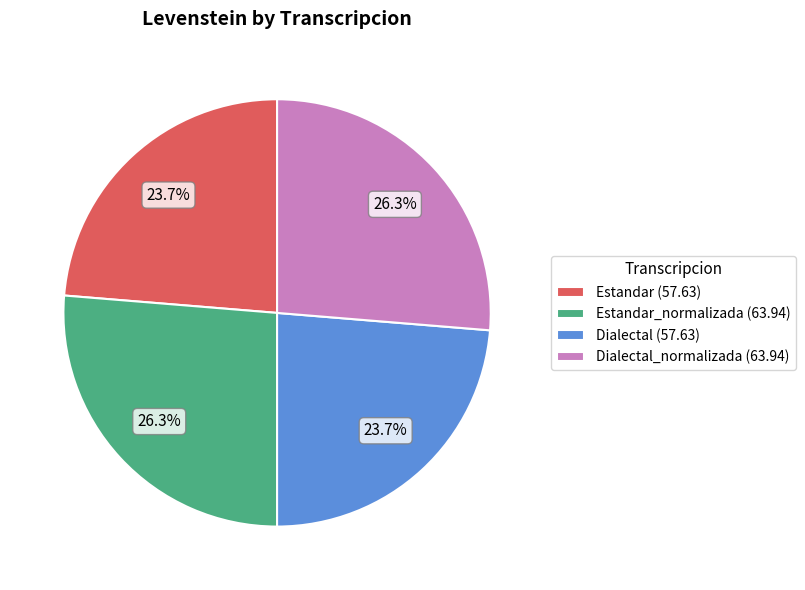

Which has a higher value, Dialectal_normalizada (63.94) or Dialectal (57.63)?

Dialectal_normalizada (63.94)